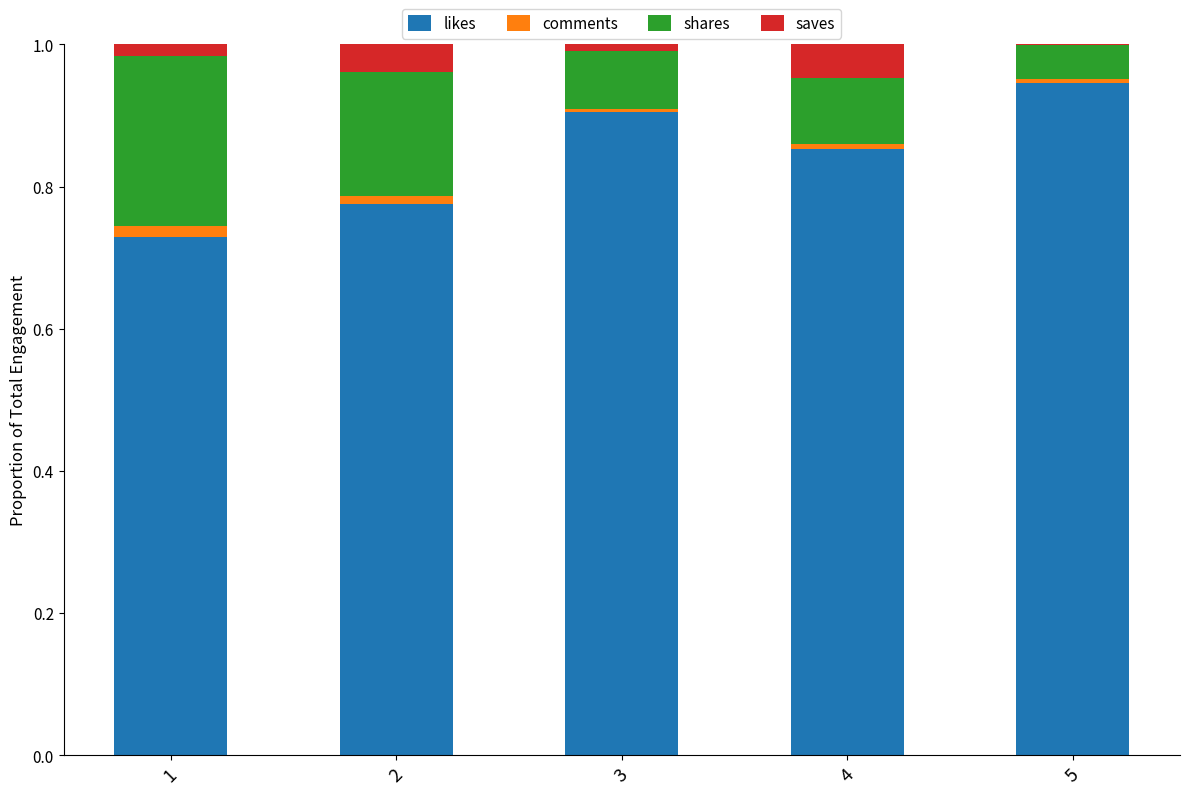

Which category has the highest value in the likes series?

5